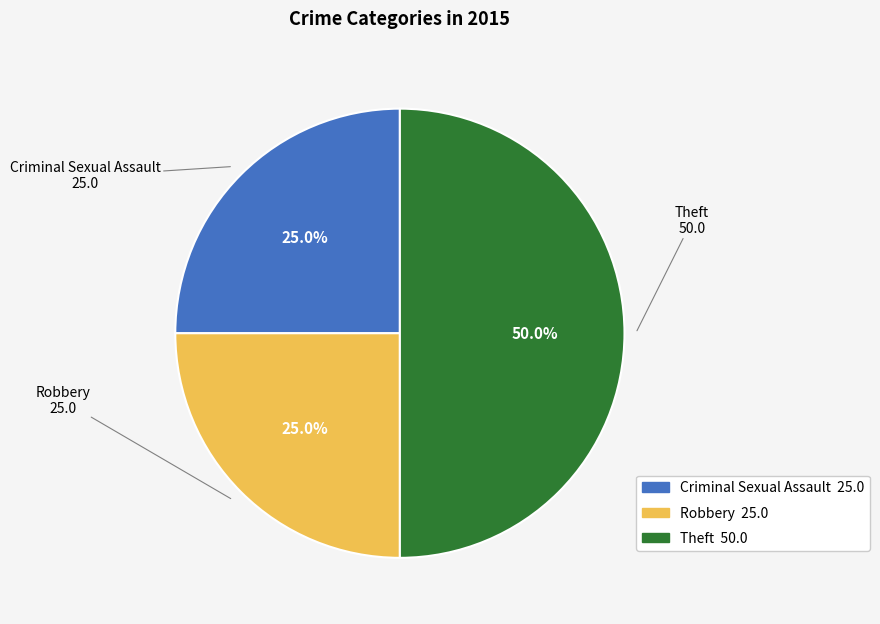

What percentage is the Robbery slice, to the nearest percent?

25%